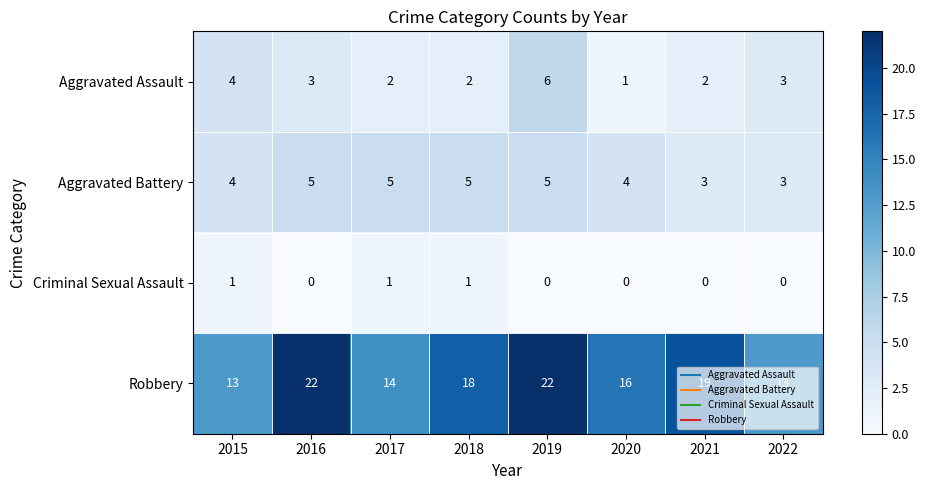

Is it true that Criminal Sexual Assault equals 0 at 2022?

True